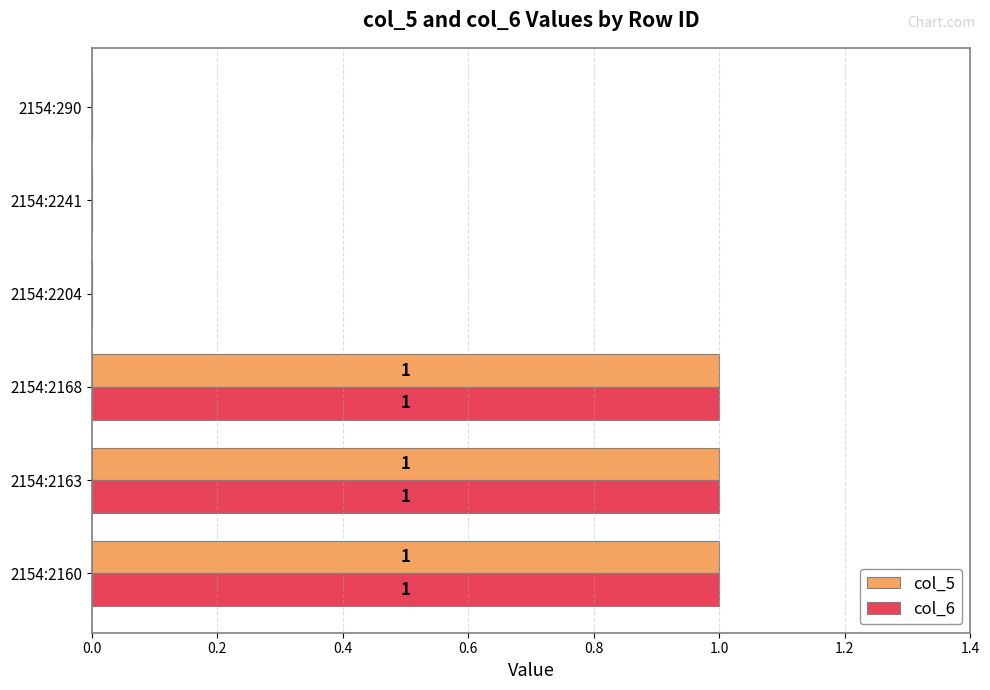

What is the sum of all col_6 values?

3